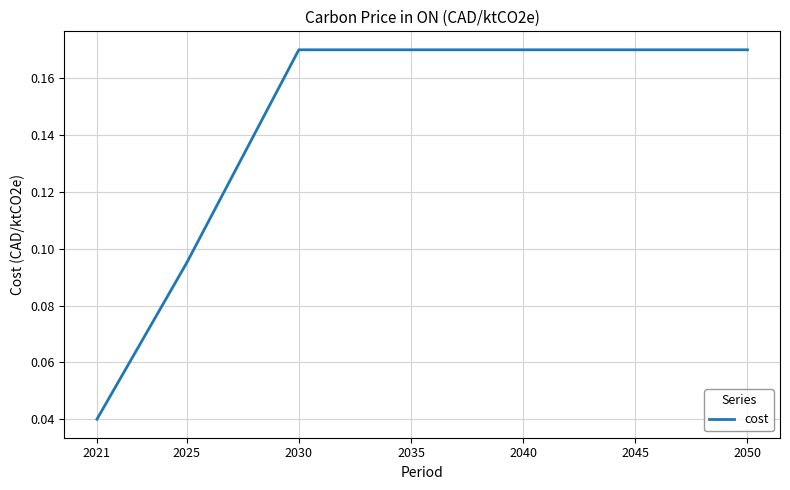

At which label is the value closest to 0?

2021